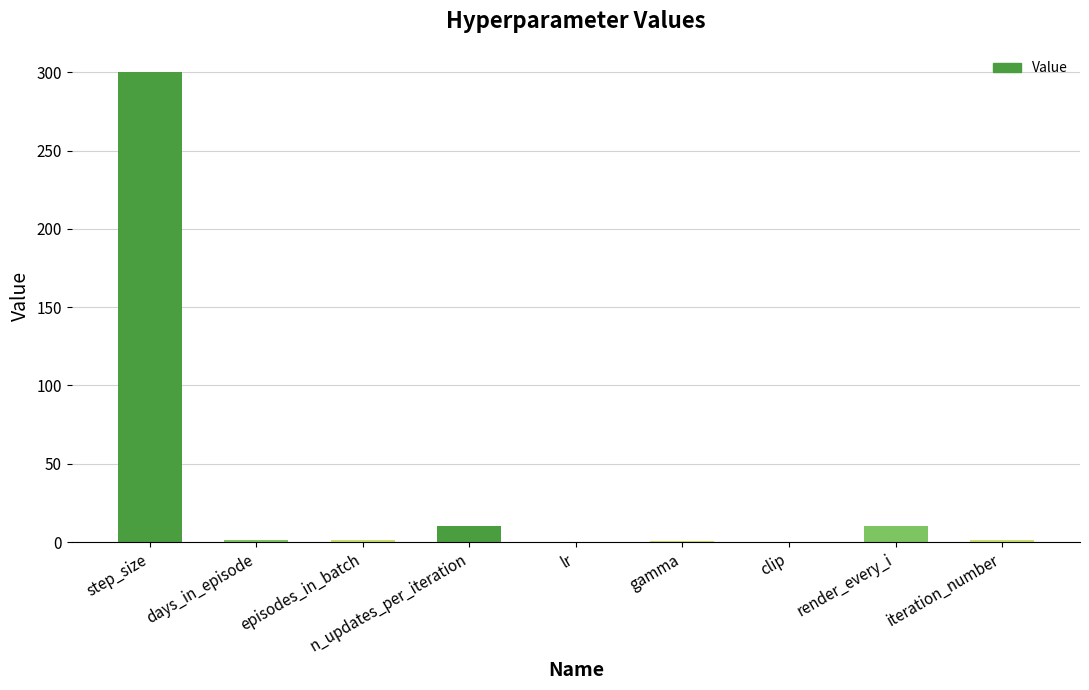

At which category does the chart reach its peak across all series?

step_size